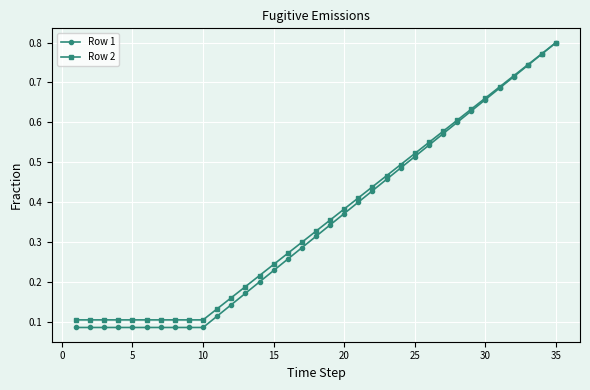

Which series has the largest range (max minus min)?

Row 1